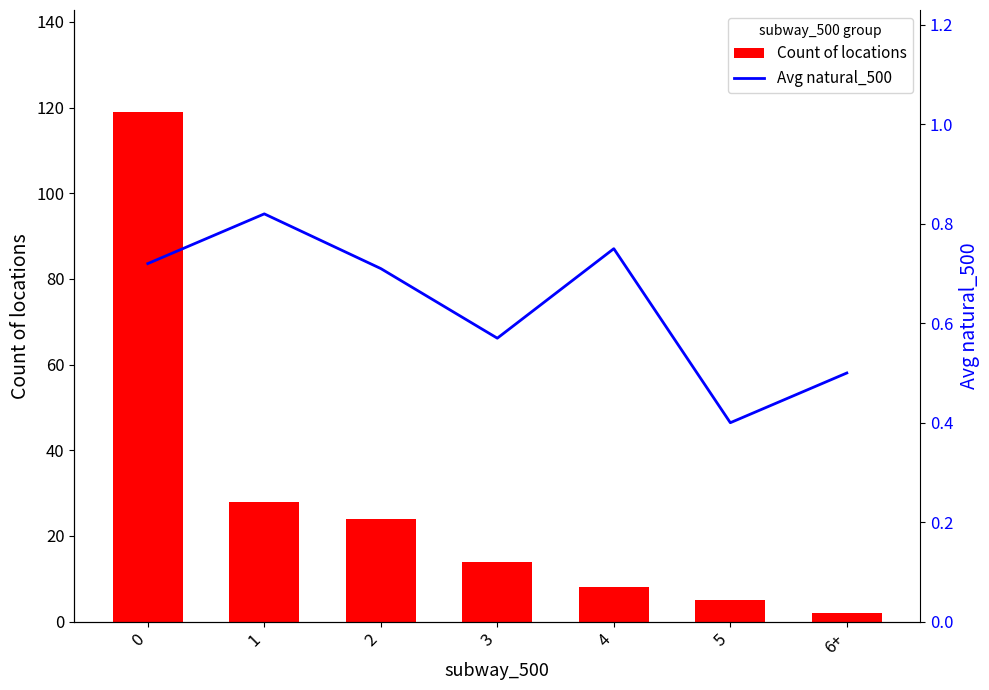

Reading left to right, transcribe all the data shown in this chart.

Count of locations: 119.0	28.0	24.0	14.0	8.0	5.0	2.0
Avg natural_500: 0.7	0.8	0.7	0.6	0.8	0.4	0.5